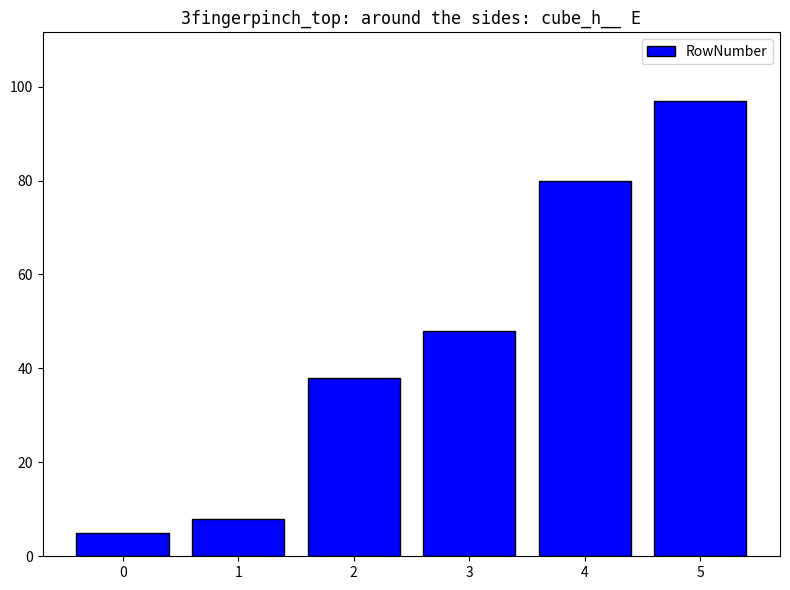

How many categories are shown in the chart?

6